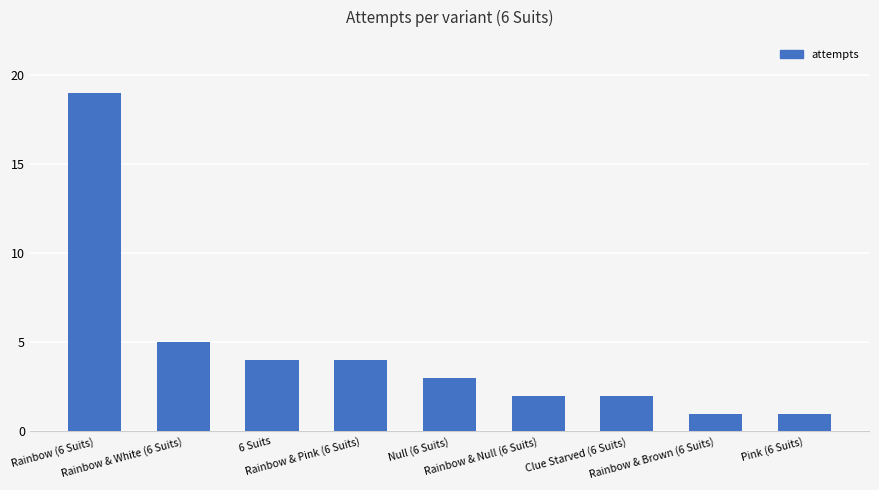

Count the number of data series in this chart.

1